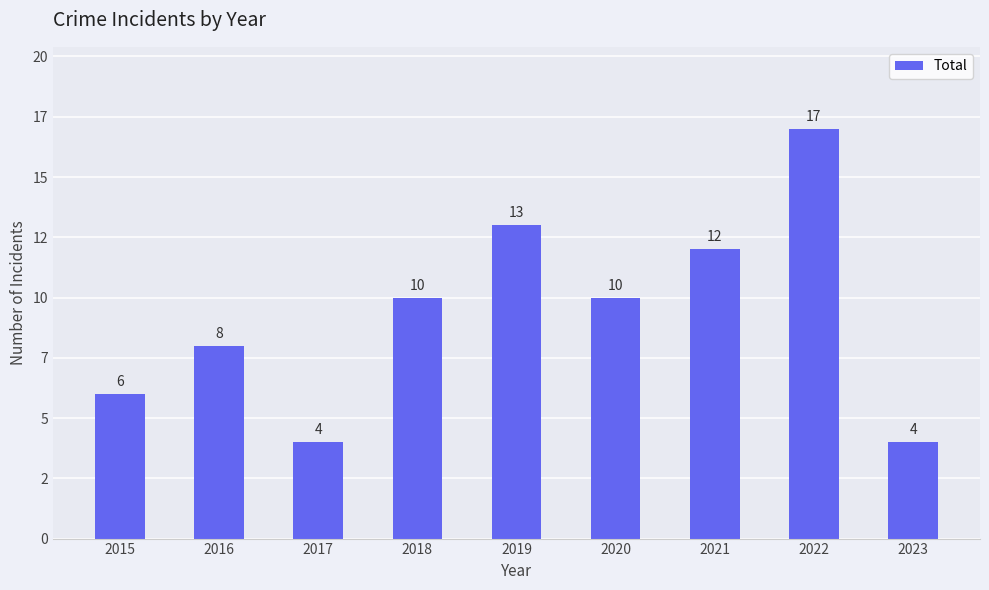

The value at 2023 is 1. True or false?

False